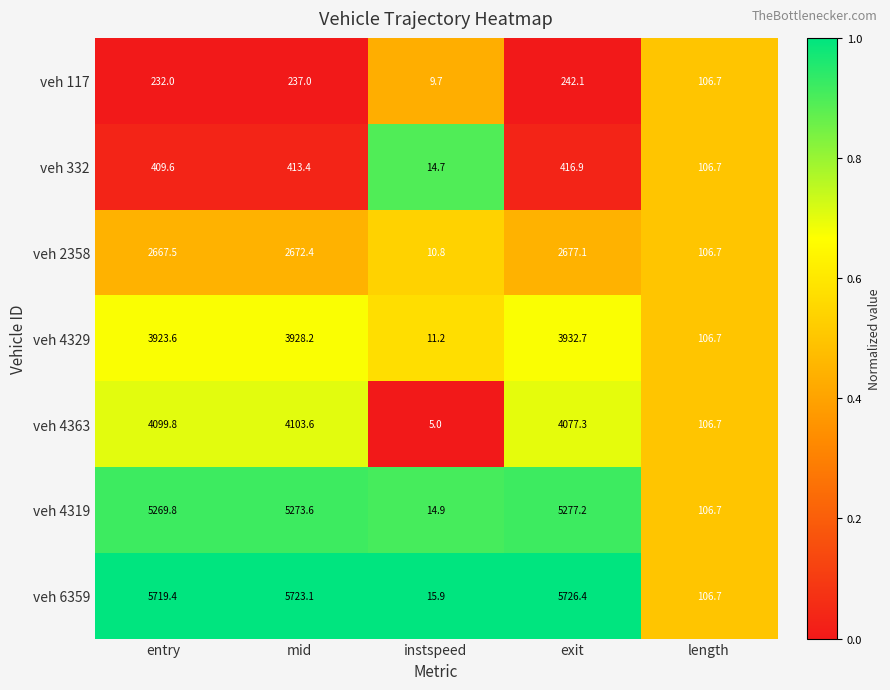

At which category is the sum across all series the highest?

mid